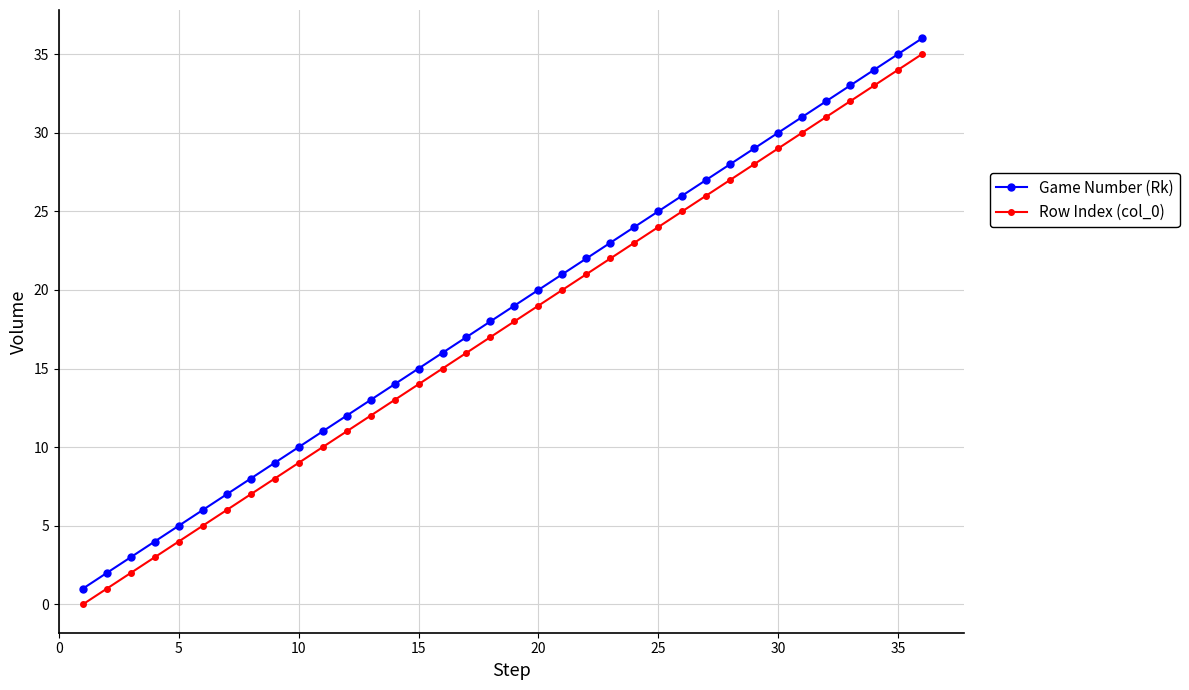

What is the difference between the maximum and minimum values in the Game Number (Rk) series?

35